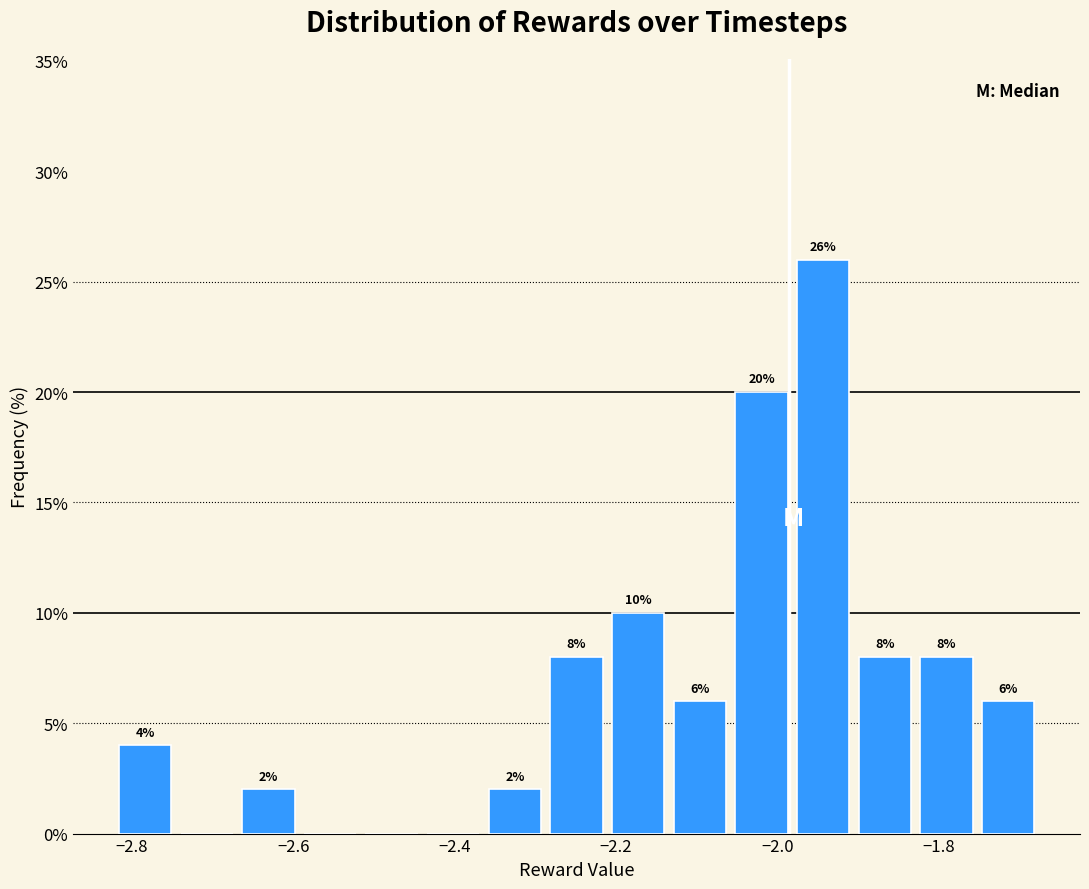

Around what value on the x-axis is the tallest bar? Give the approximate position of its centre, as read against the axis.

-1.94